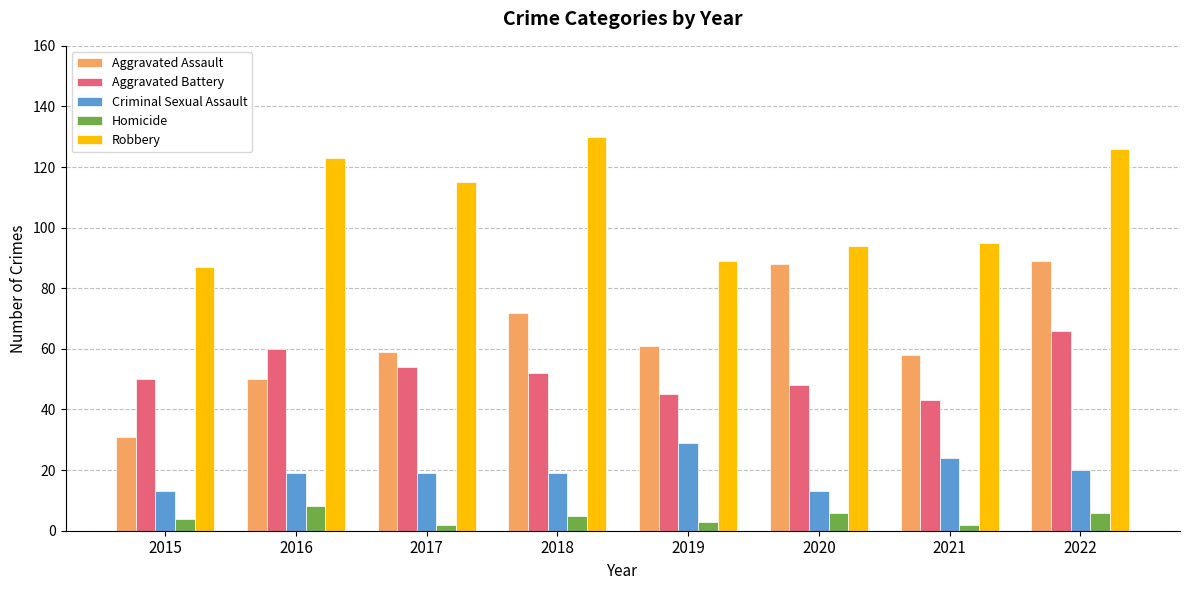

Rank the series at 2016 from highest to lowest value.

Robbery, Aggravated Battery, Aggravated Assault, Criminal Sexual Assault, Homicide